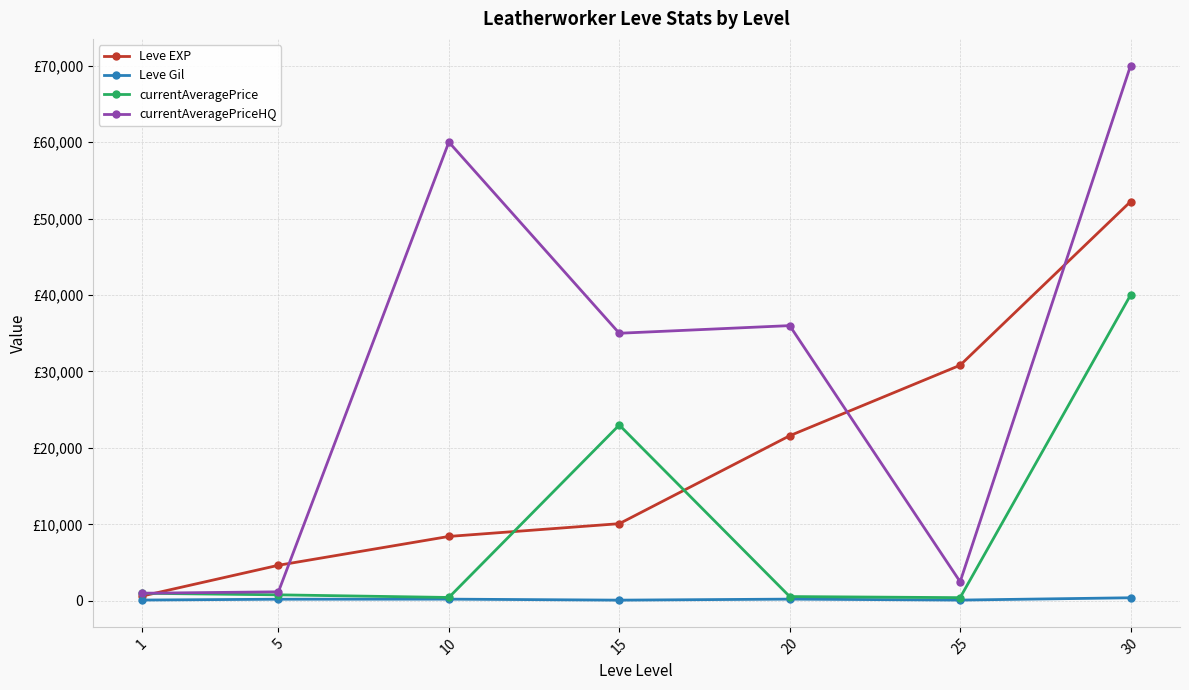

Rank the series at 15 from highest to lowest value.

currentAveragePriceHQ, currentAveragePrice, Leve EXP, Leve Gil